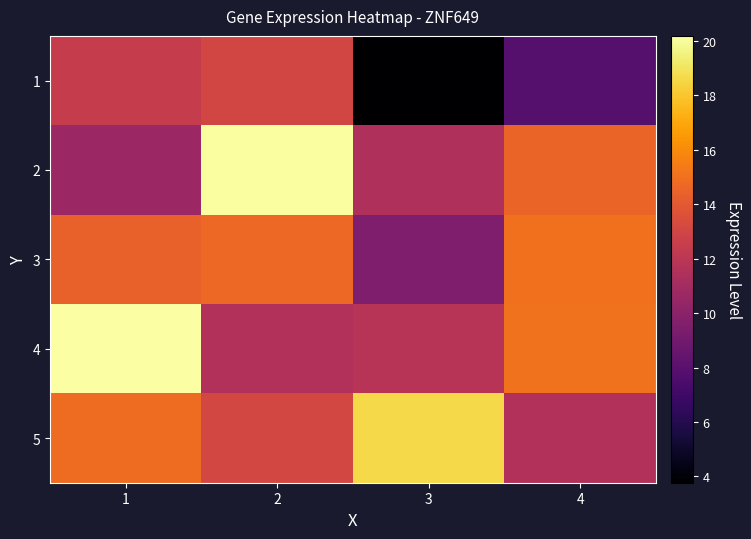

Reading left to right, extract all data points from this chart.

1: 1=12.4	2=13.0	3=3.8	4=7.8
2: 1=10.6	2=20.1	3=11.5	4=14.5
3: 1=14.4	2=14.7	3=9.5	4=15.0
4: 1=20.2	2=11.6	3=11.8	4=15.1
5: 1=14.8	2=13.1	3=18.6	4=11.6